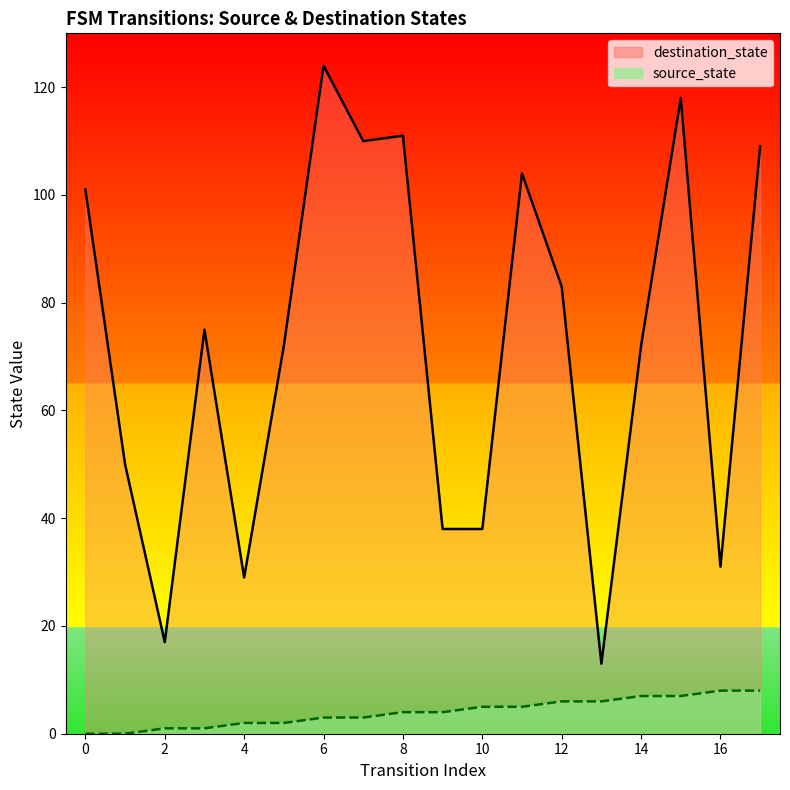

Reading left to right, what are all the values shown in this chart?

destination_state_line: 101	50	17	75	29	72	124	110	111	38	38	104	83	13	72	118	31	109
source_state_line: 0	0	1	1	2	2	3	3	4	4	5	5	6	6	7	7	8	8